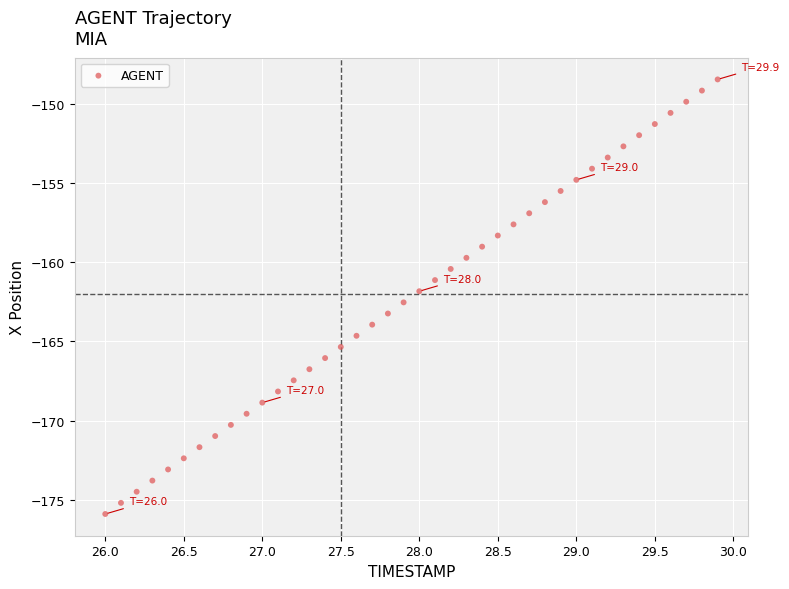

What is the range of Y values (max minus min)?

27.4